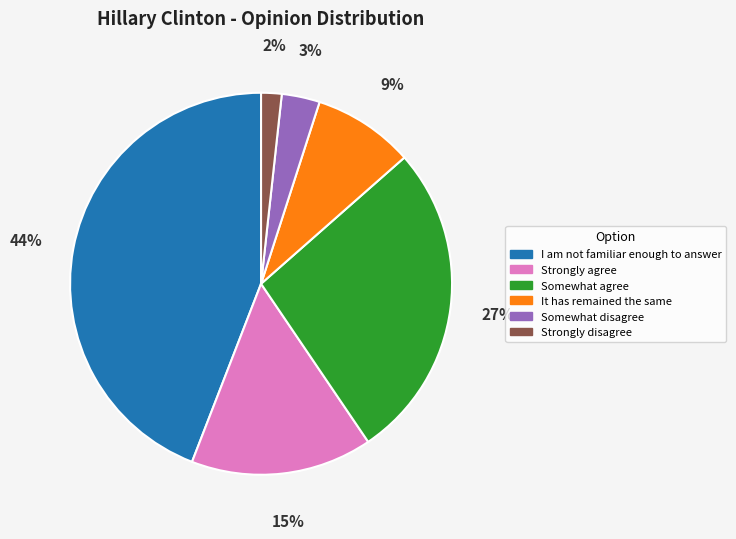

Which has a higher value, Somewhat agree or It has remained the same?

Somewhat agree